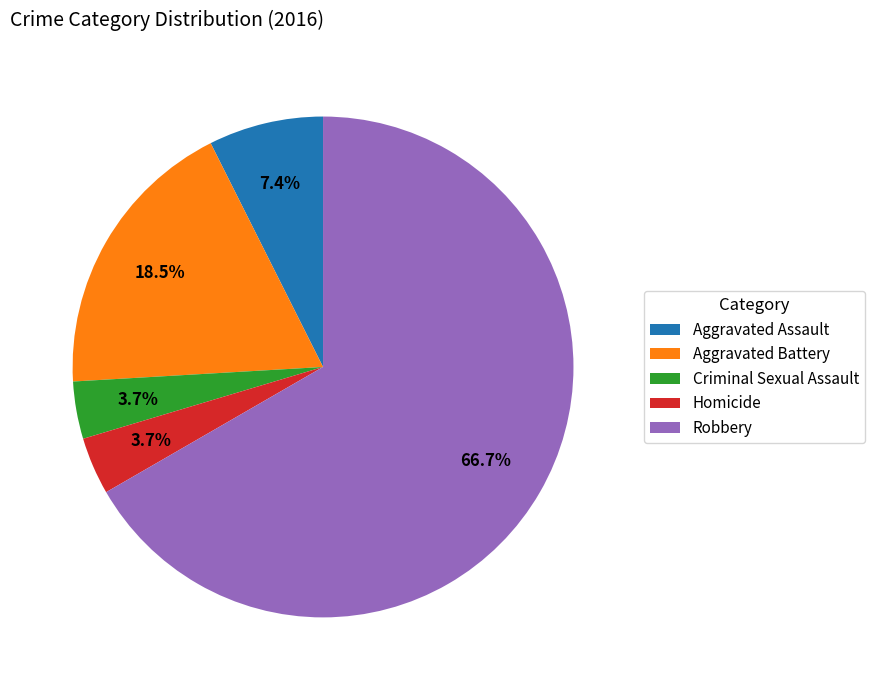

Which slice represents more than half of the pie?

Robbery